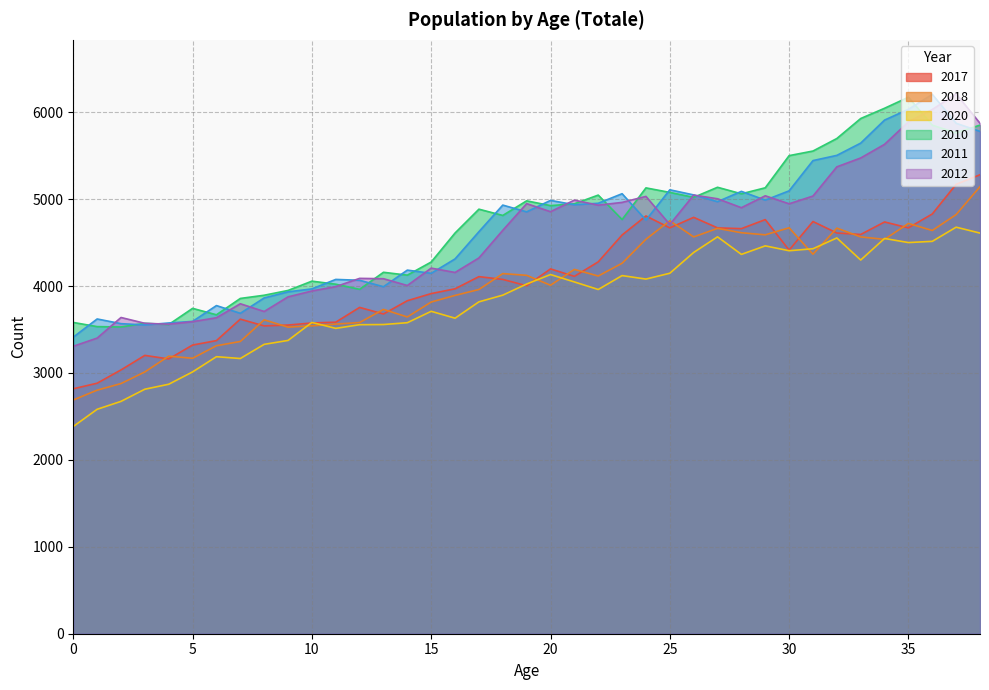

How many lines are shown in the chart?

6